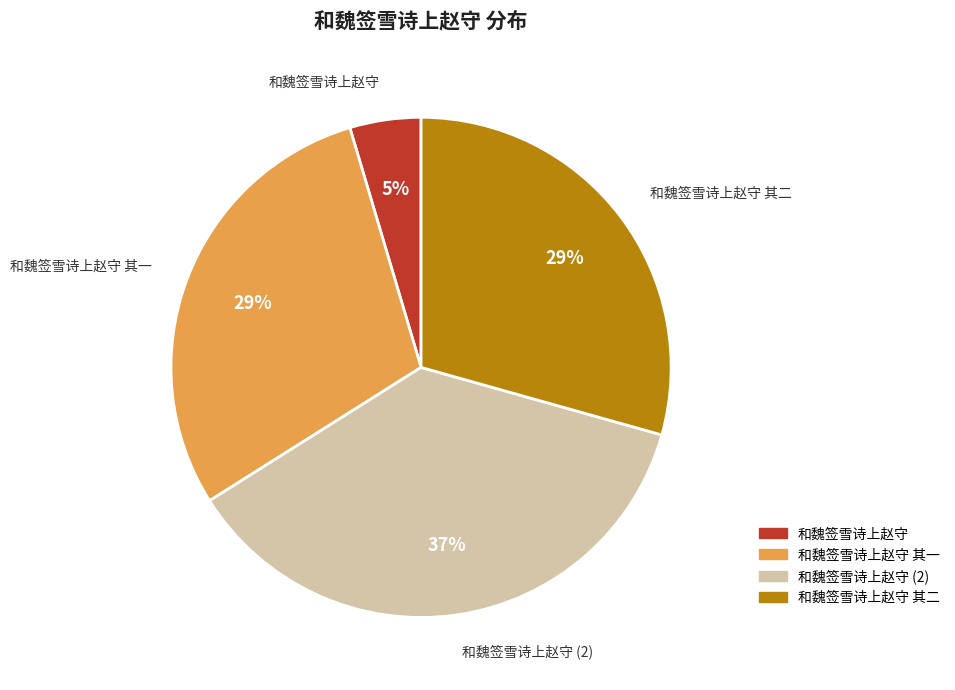

Does any single category account for the majority?

No